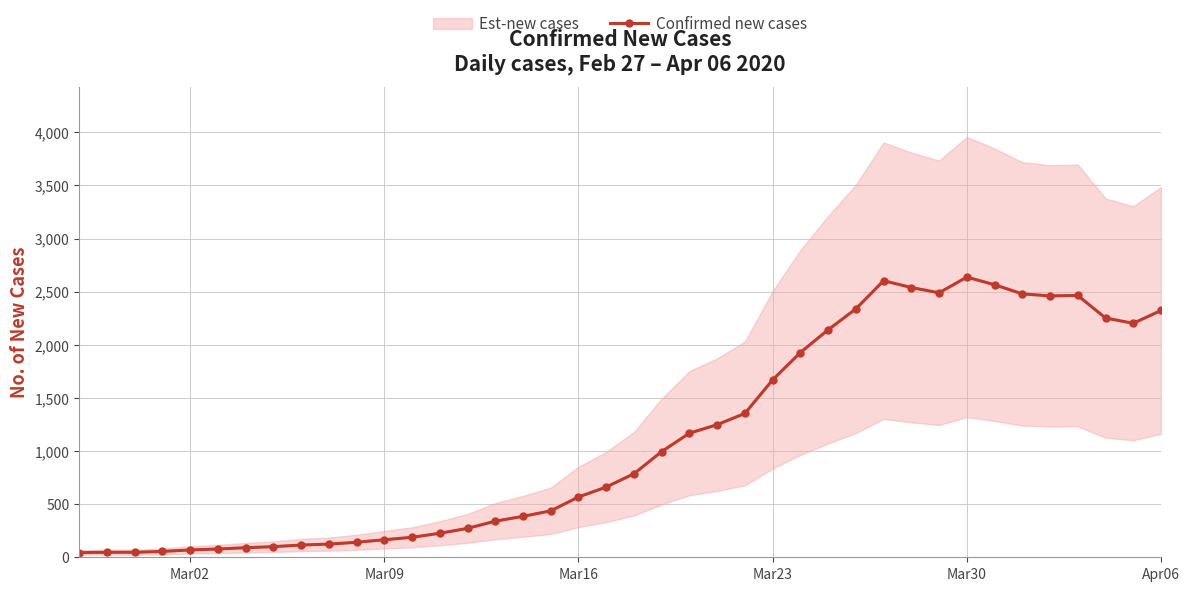

How many points are lower than both their immediate neighbors (excluding endpoints)?

3